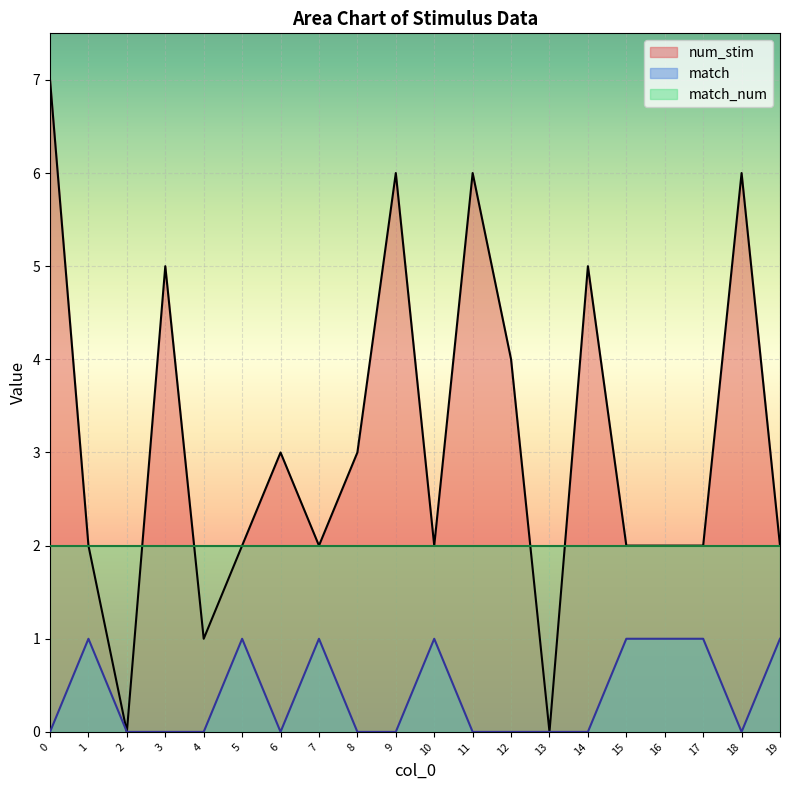

Which series has the largest total across all categories?

num_stim